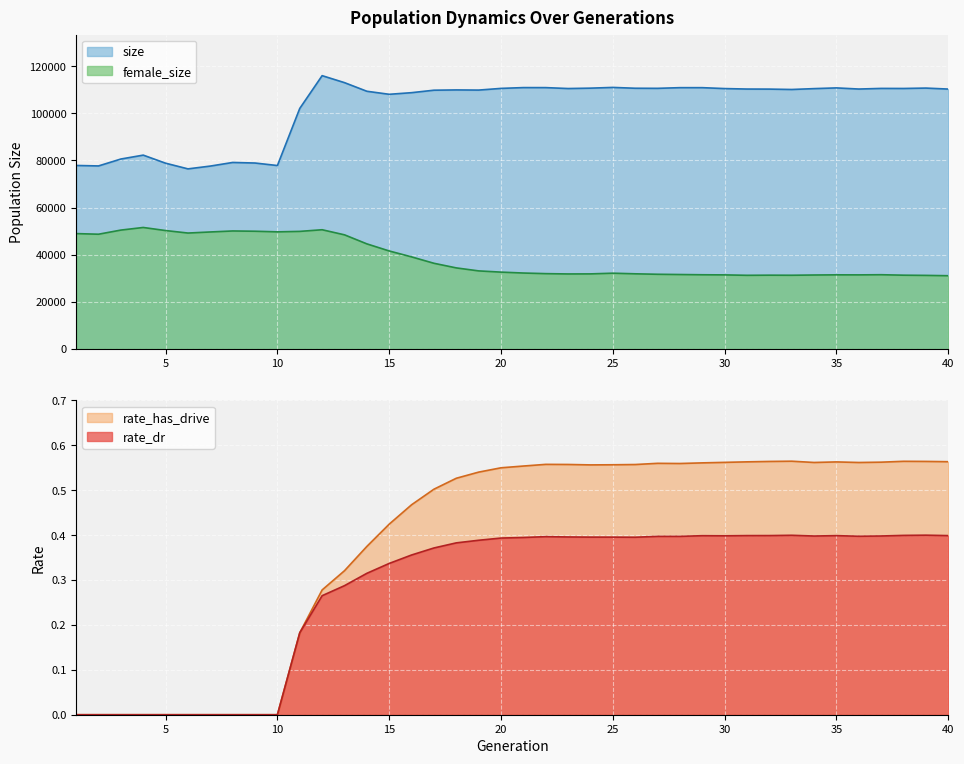

The value of rate_dr at 26 is 0.6. True or false?

False